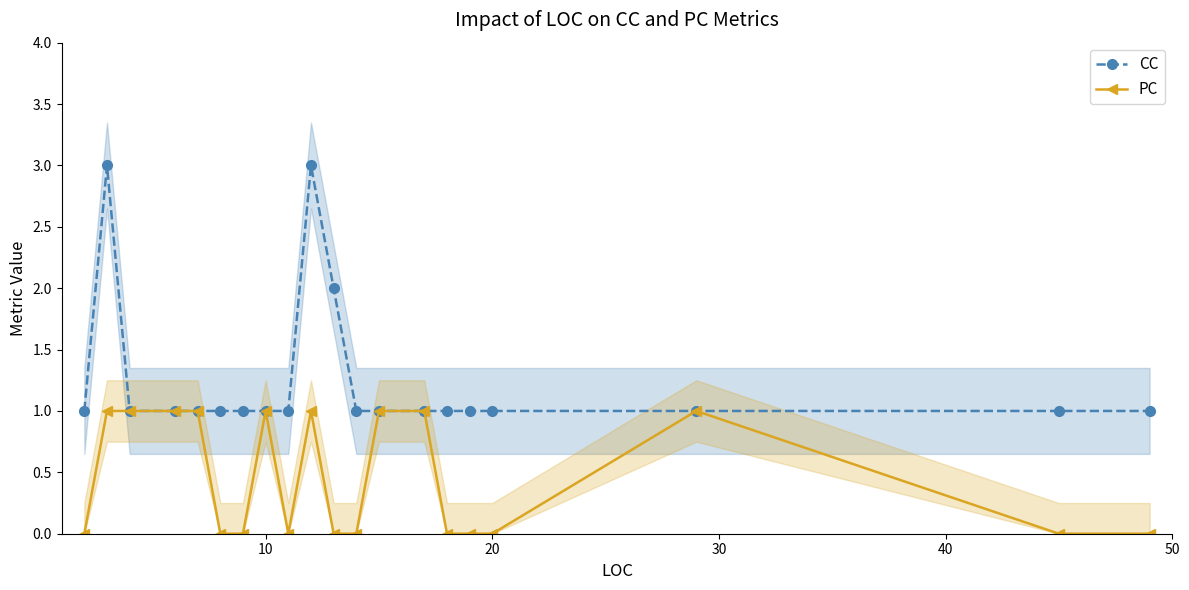

True or false: CC has a value of 1 at 10.

True